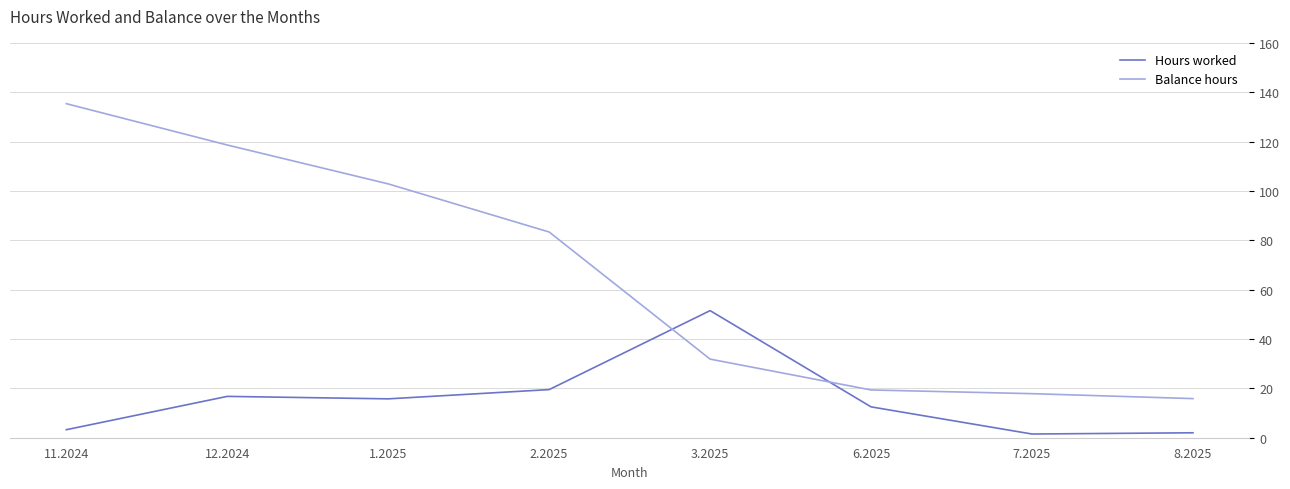

After their last crossing, which series has the higher values: Hours worked or Balance hours?

Balance hours